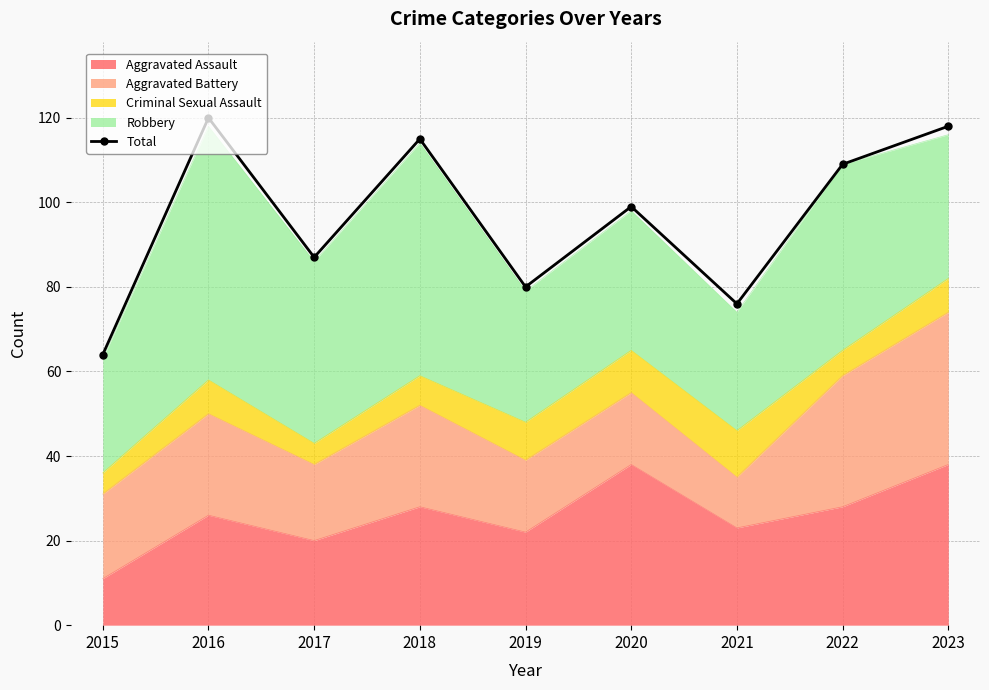

Rank the categories by value from lowest to highest.

2015, 2021, 2019, 2017, 2020, 2022, 2018, 2023, 2016